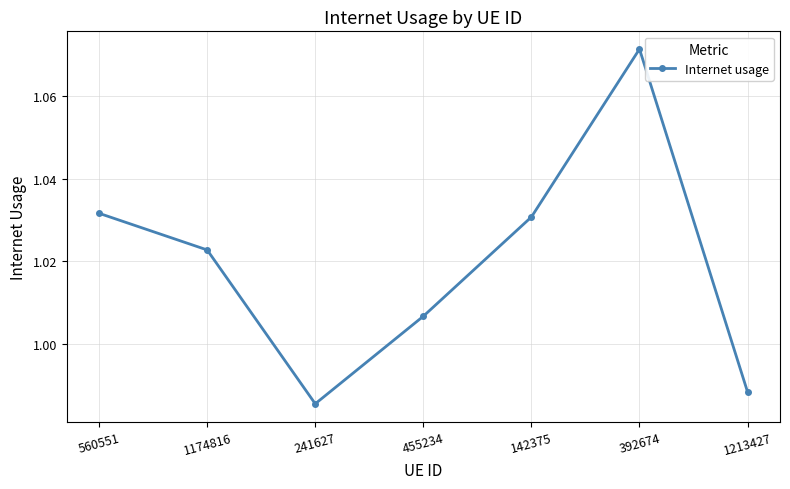

Where does the data first go above 1?

560551